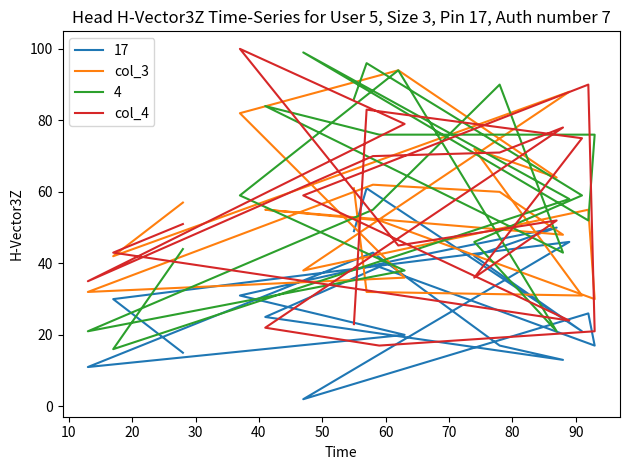

At which category is the sum across all series the highest?

60